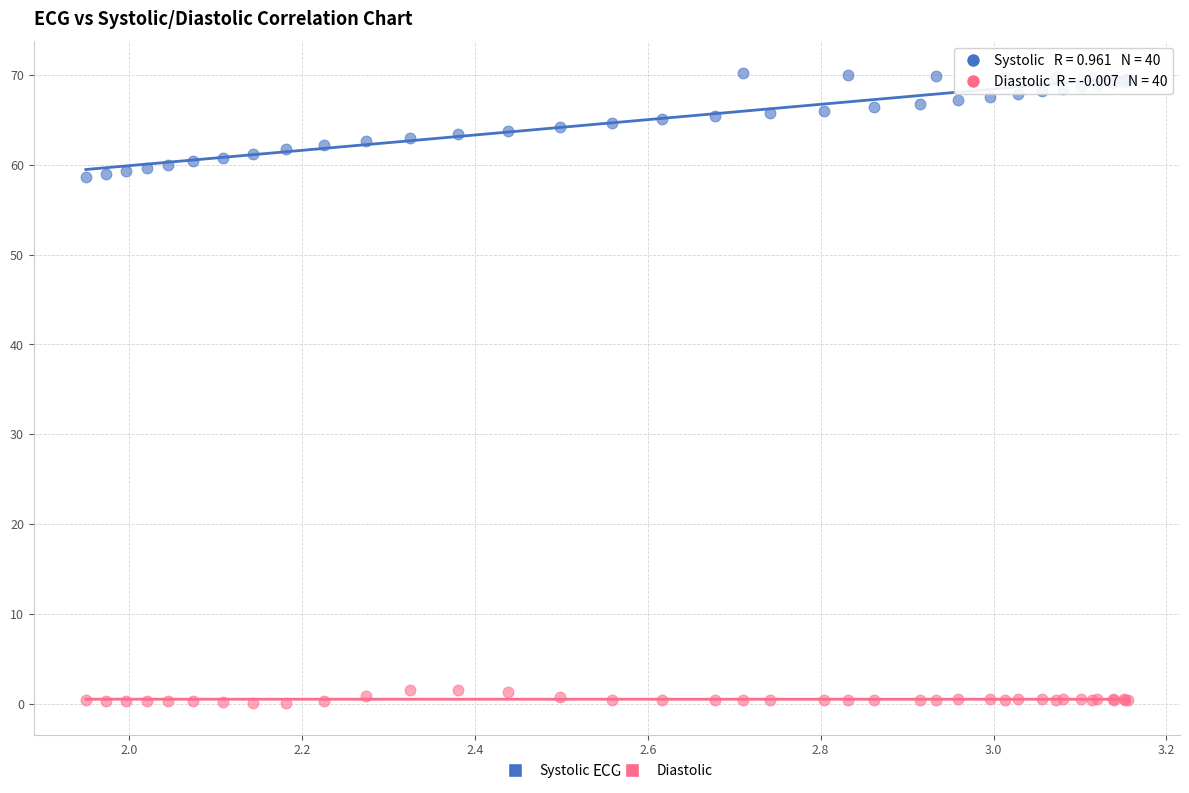

What is the X range (max minus min) for the scatter plot?

1.2